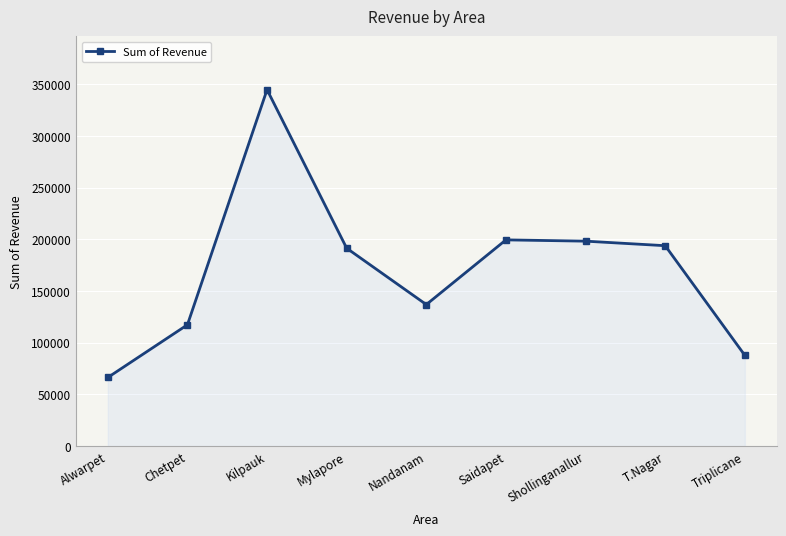

What is the value of the 8th point from the left?

193875.0